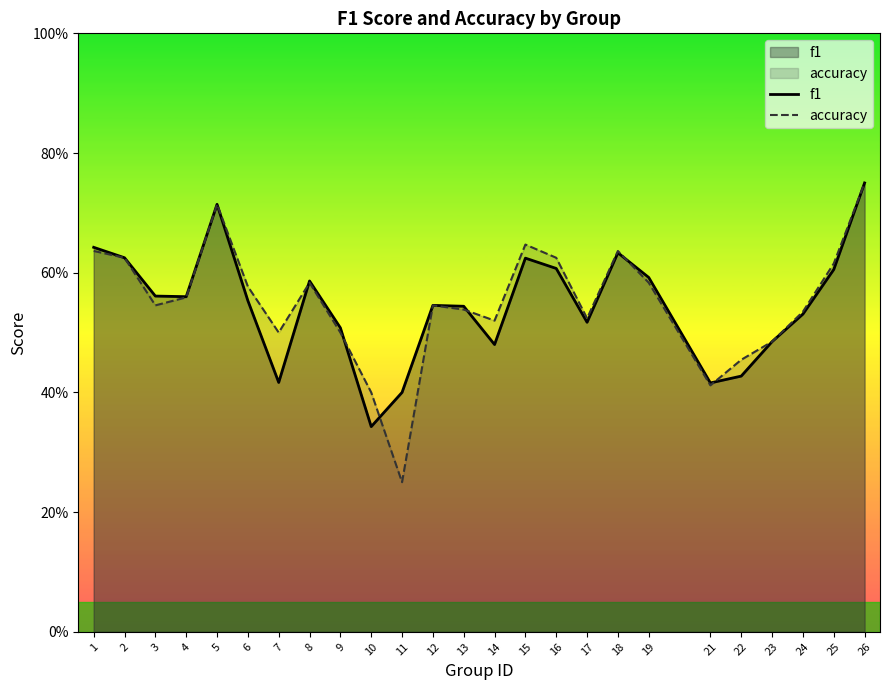

True or false: f1 and accuracy intersect in this chart.

True